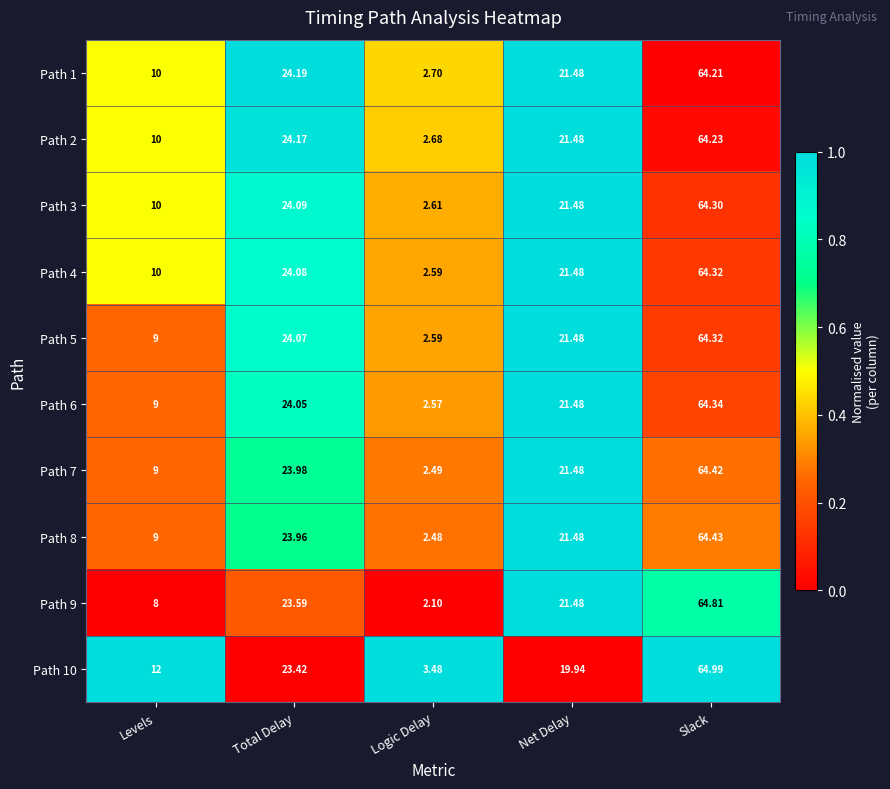

Count the number of data series in this chart.

10